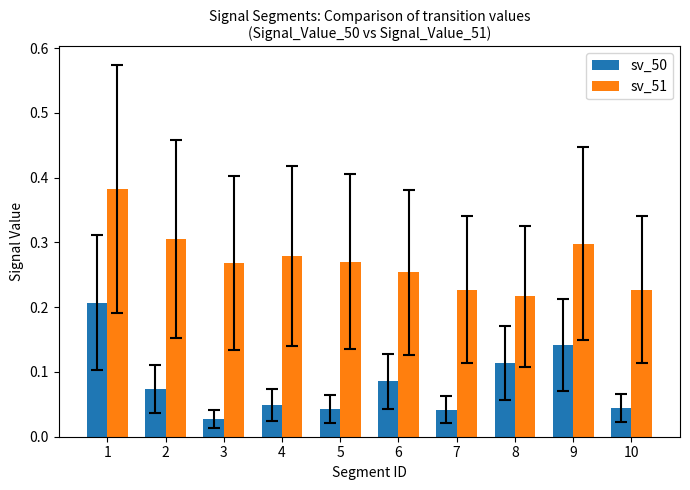

Which category has the lowest value across all series?

3